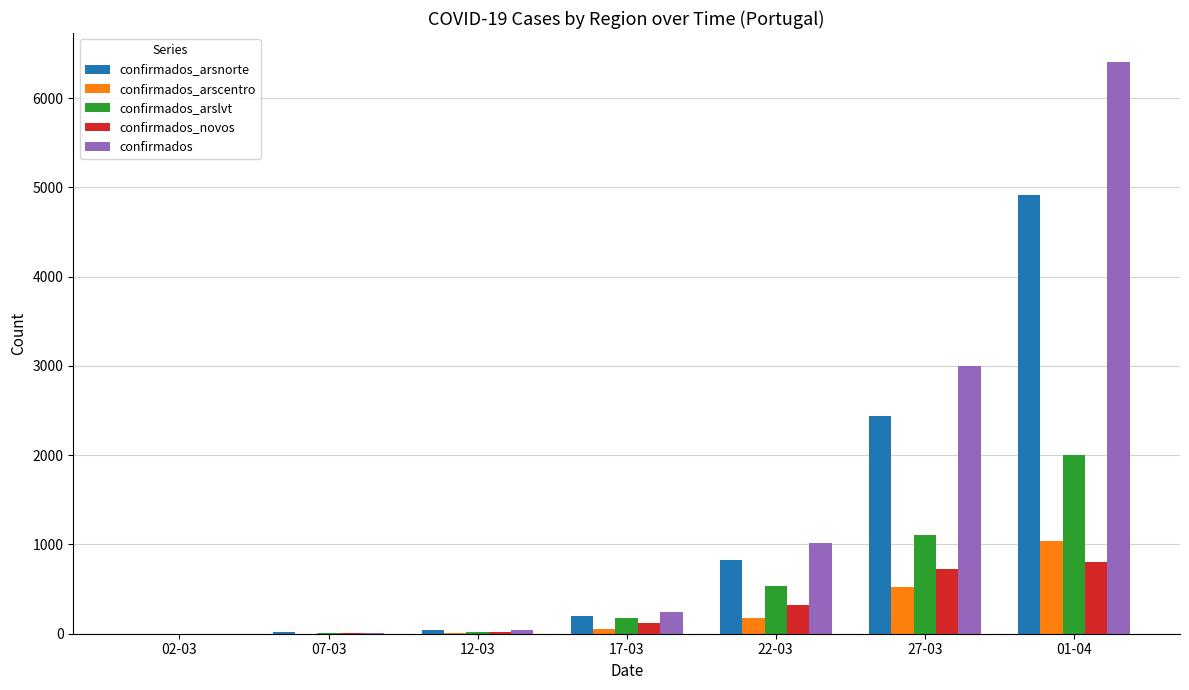

Is it true that confirmados_arscentro equals 0 at 02-03?

True